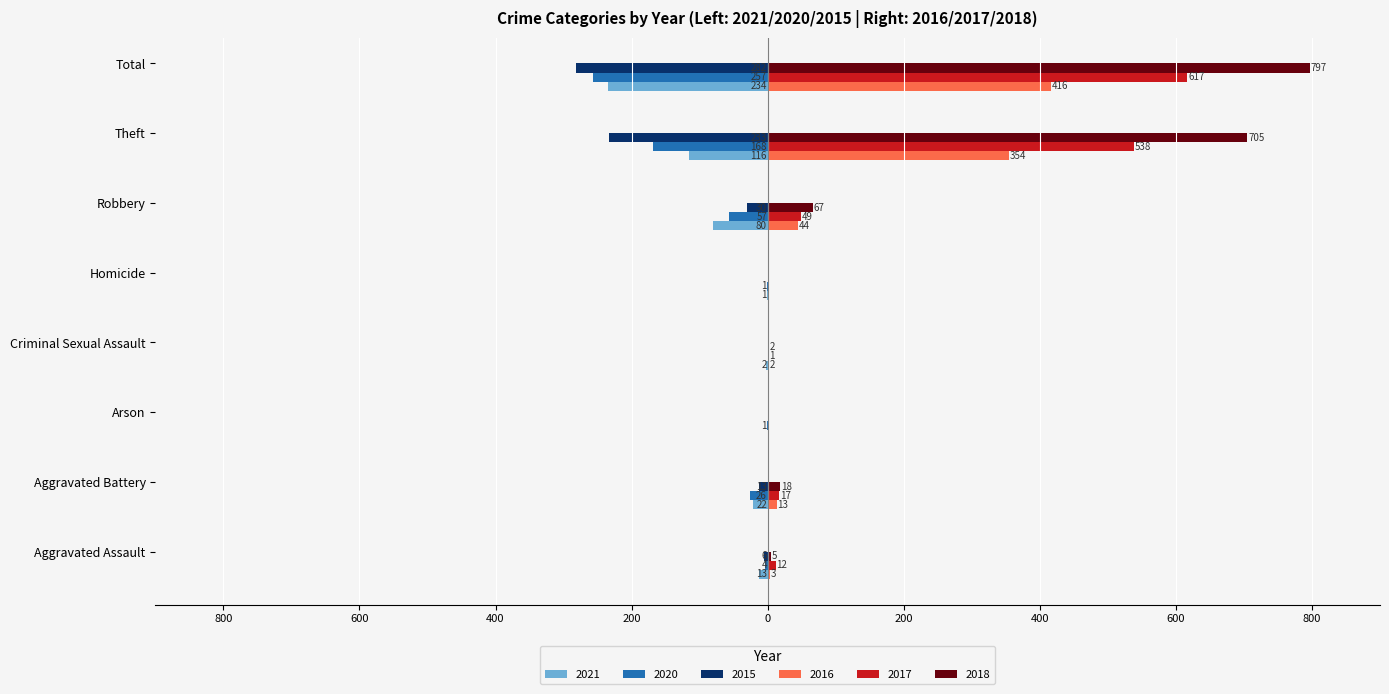

List the series in order of their peak value, lowest first.

2021, 2020, 2015, 2016, 2017, 2018